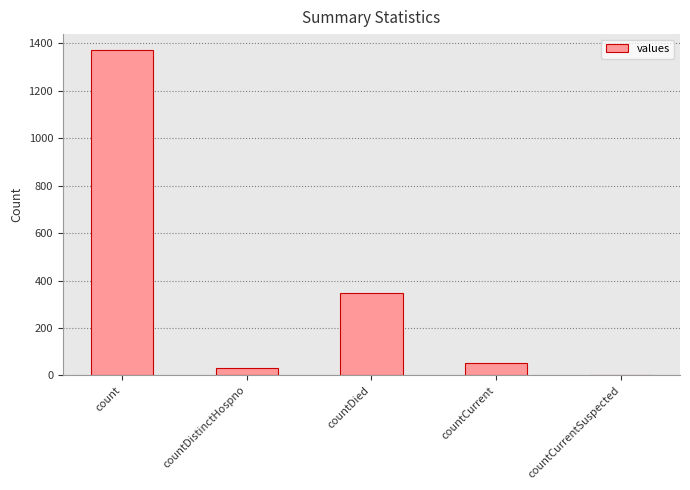

The value at count is 810. True or false?

False